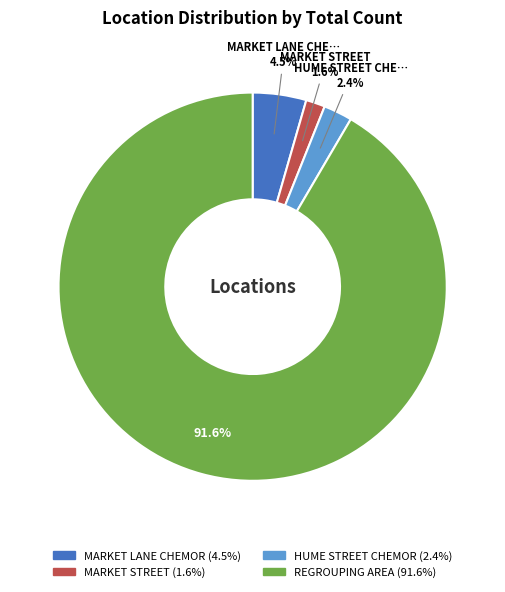

Approximately how many times larger is the value at MARKET LANE CHEMOR compared to MARKET STREET?

2.8